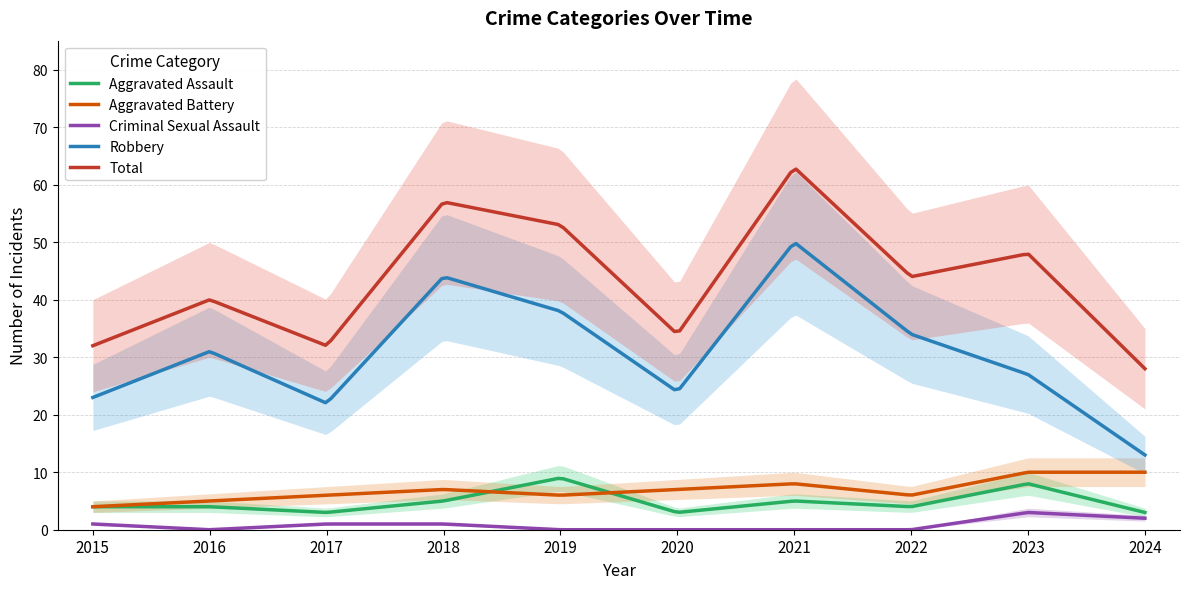

The value of Aggravated Assault at 2019 is 9. True or false?

True